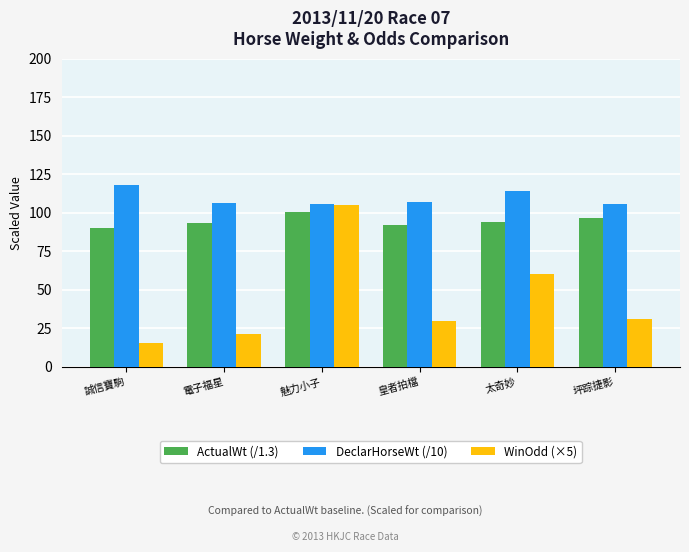

Read the ActualWt (/1.3) value at 坪踪捷影.

96.9